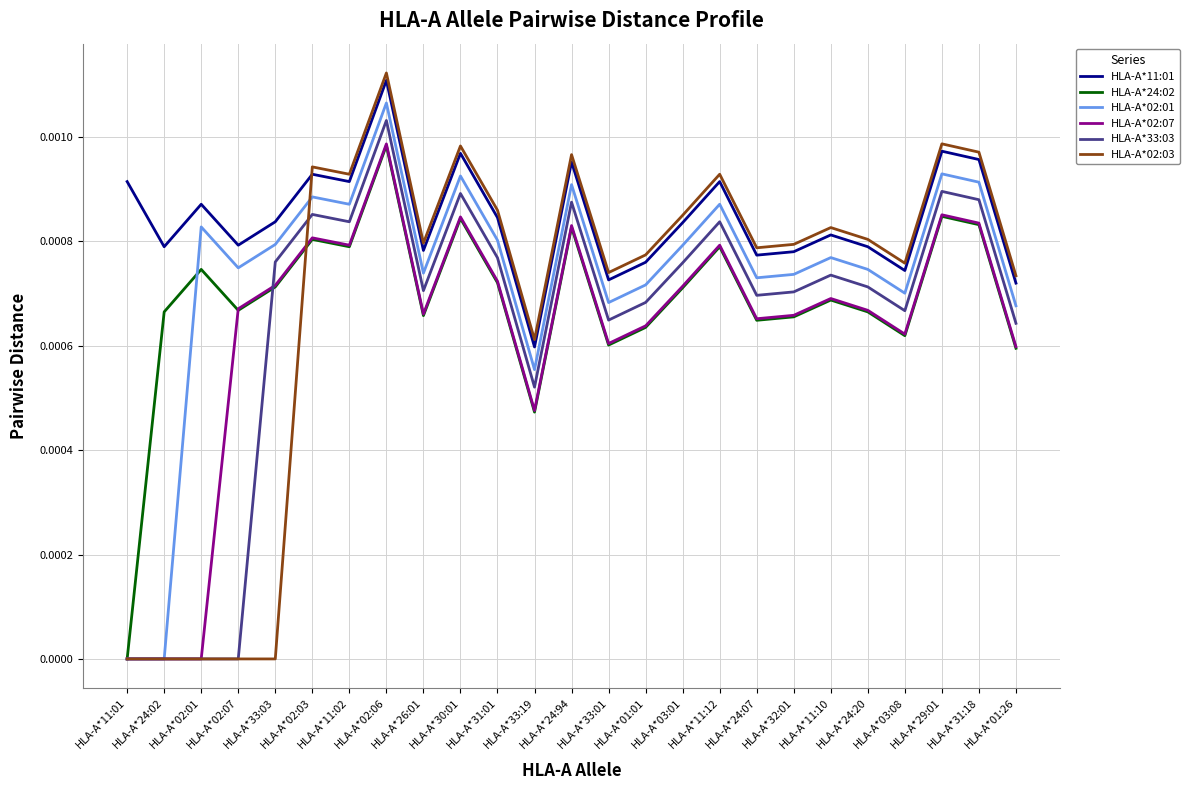

True or false: HLA-A*11:01 has a value of 0.0 at HLA-A*31:18.

True